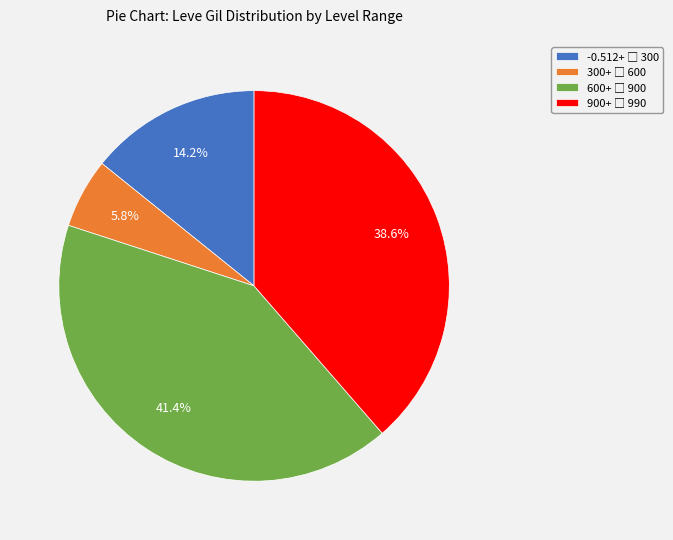

Does any single category account for the majority?

No